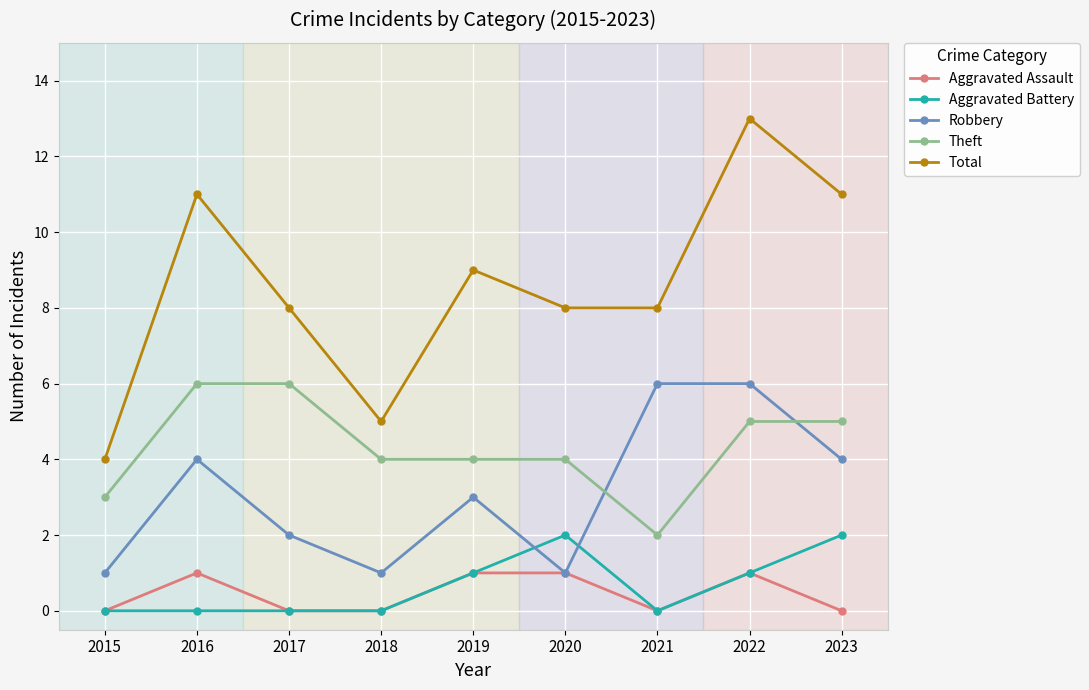

True or false: Robbery and Total intersect in this chart.

False